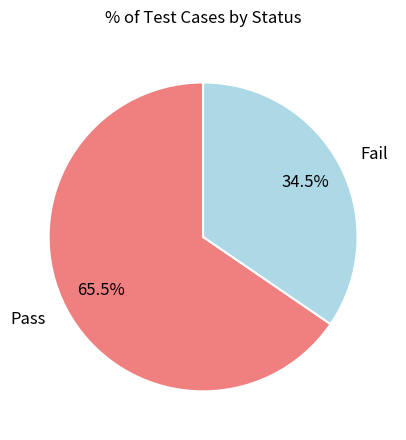

Approximately how many times larger is the value at Fail compared to Pass?

0.5